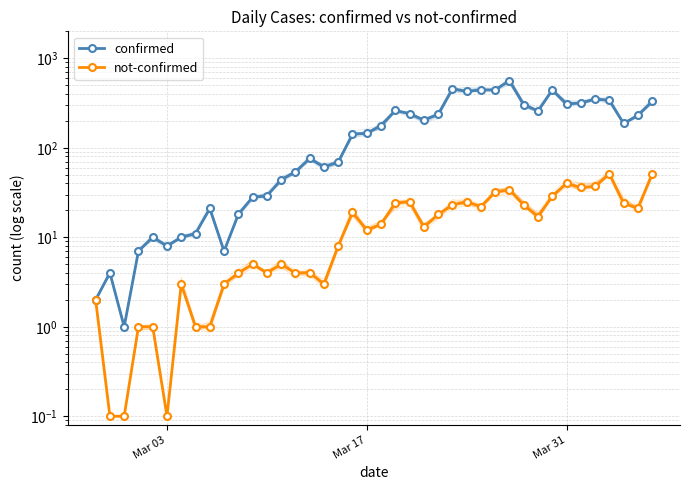

Is the value of not-confirmed at Mar 17 greater than the value of confirmed at 15?

No